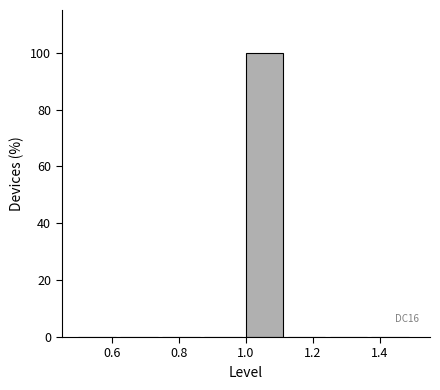

Over which range of the x-axis is the bar tallest?

1.000 to 1.125